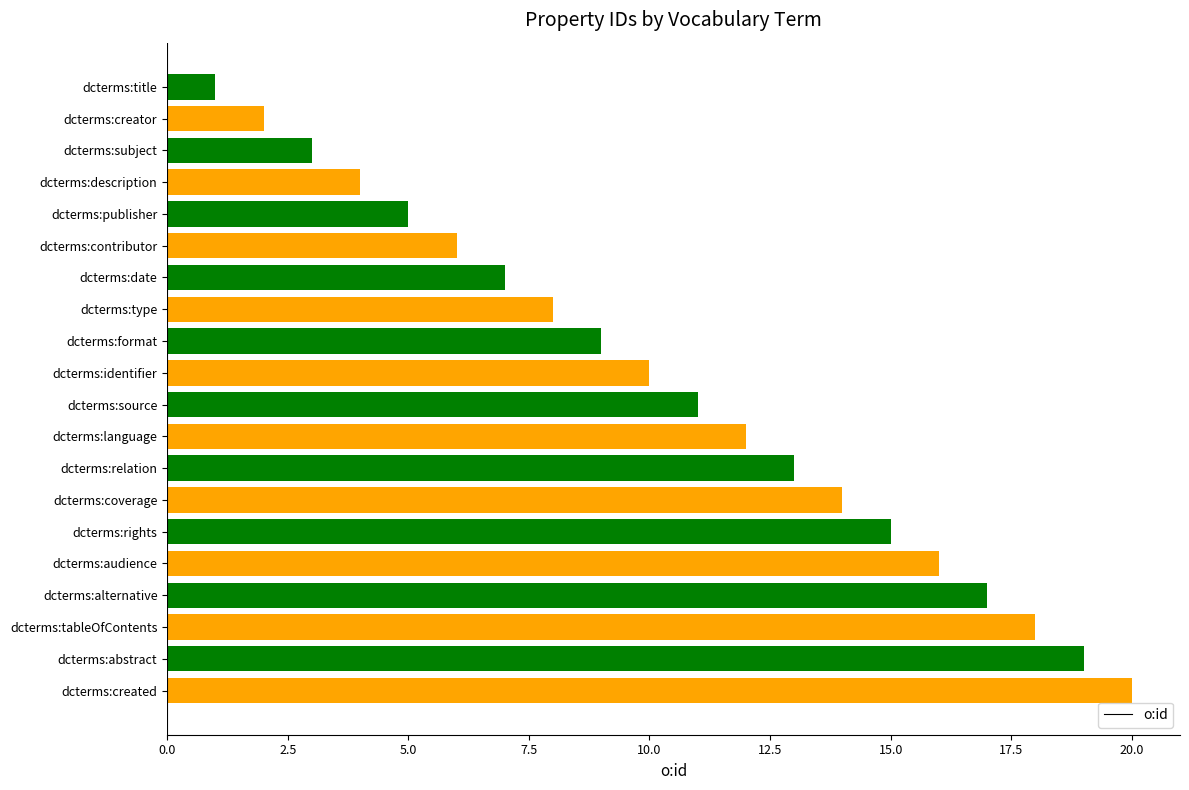

What is the label of the 14th bar from the bottom?

dcterms:date